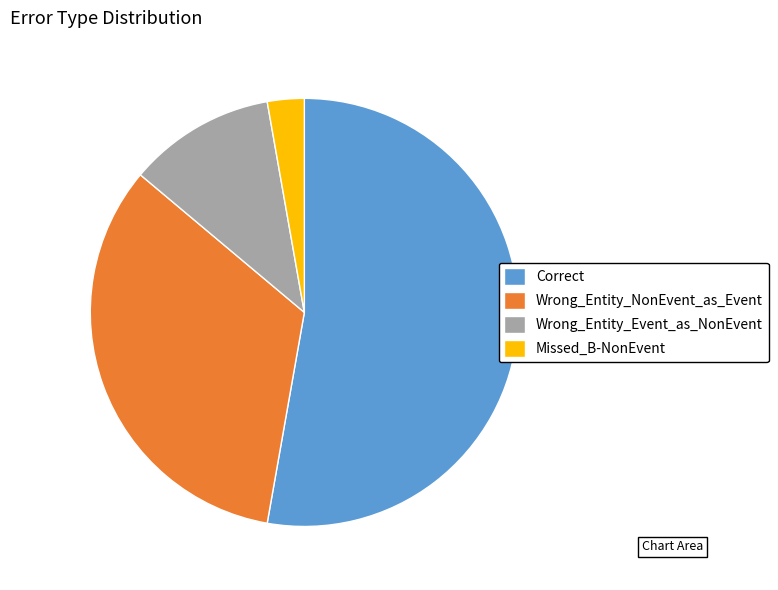

What is the majority slice?

Correct